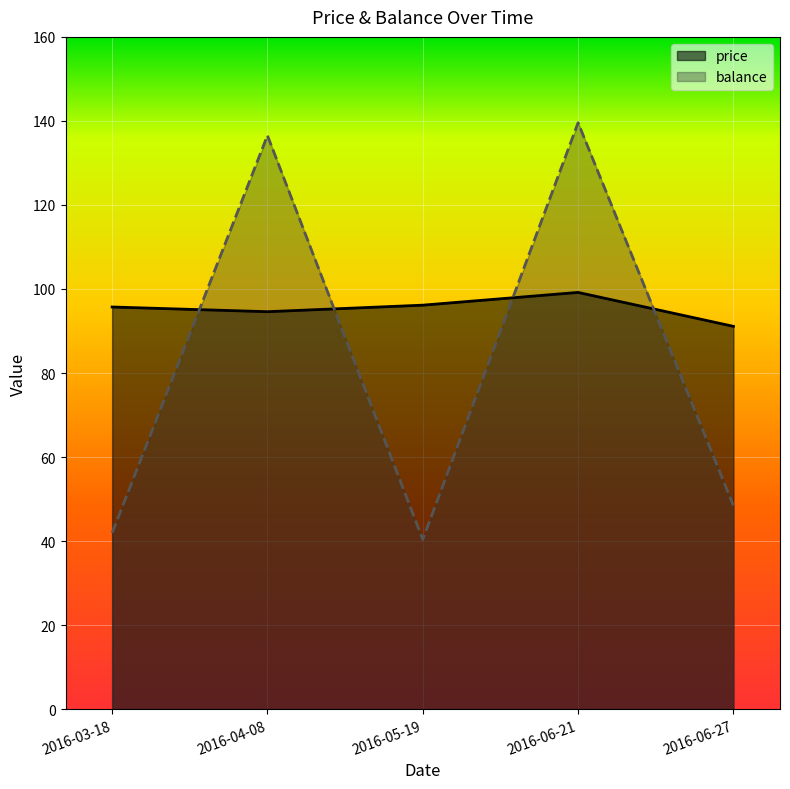

Reading left to right, transcribe all the data shown in this chart.

price: 95.7	94.6	96.1	99.2	91.1
balance: 41.9	136.5	40.4	139.6	48.5